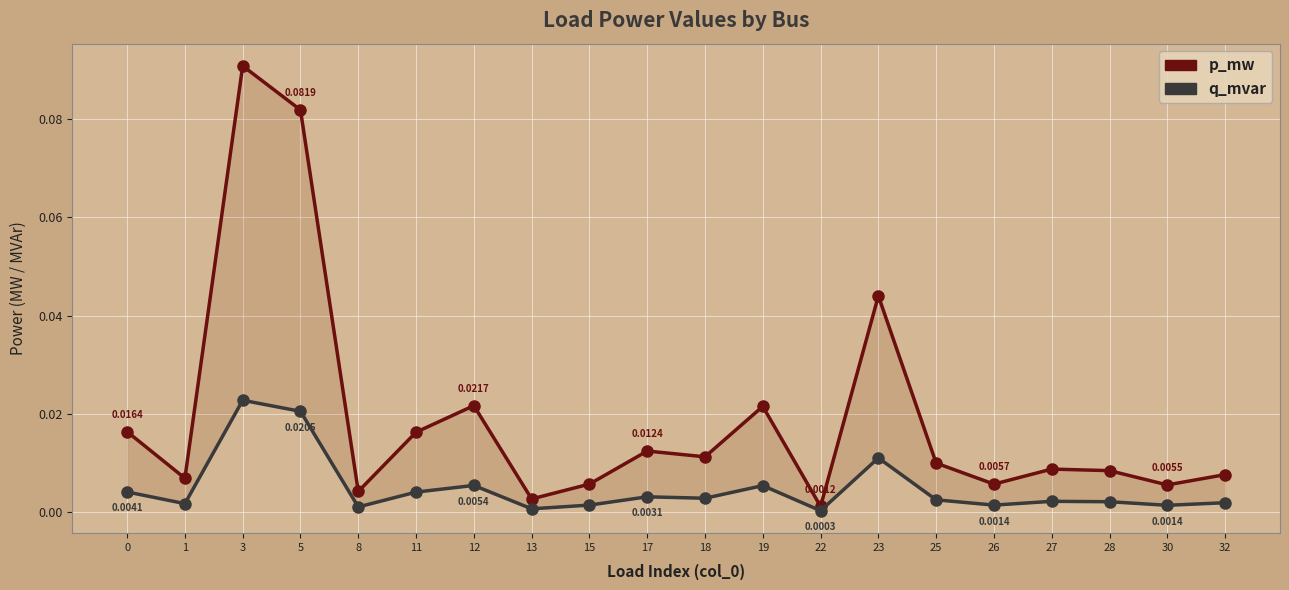

How many interior local valleys does the q_mvar series have?

7